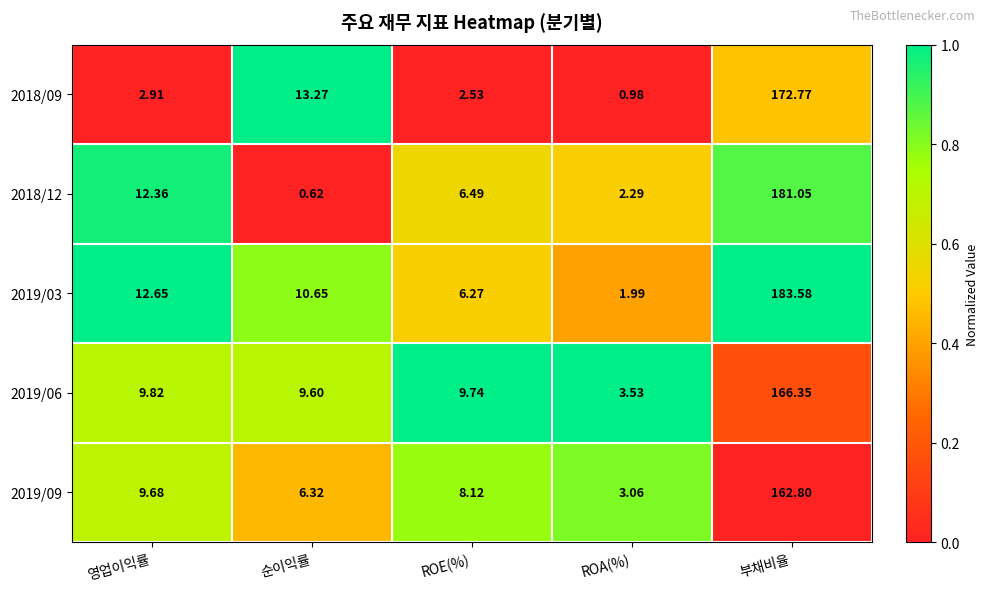

At which category is the sum across all series the highest?

부채비율